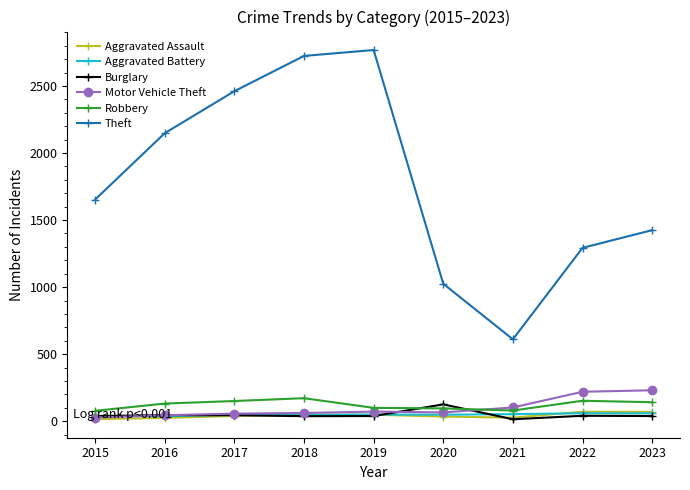

Which series has the largest total across all categories?

Theft